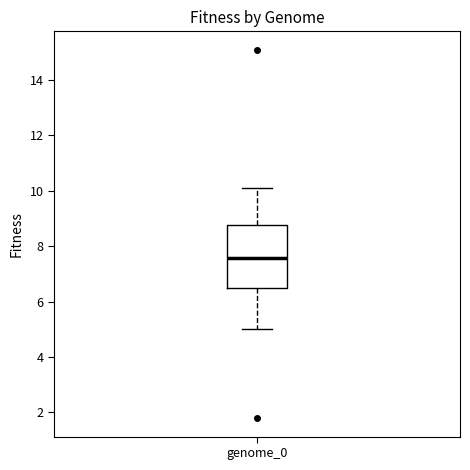

Where is the lower edge of the box for genome_0 on the y-axis? The values are not printed on the chart, so give them approximately, as read against the axis.

6.4